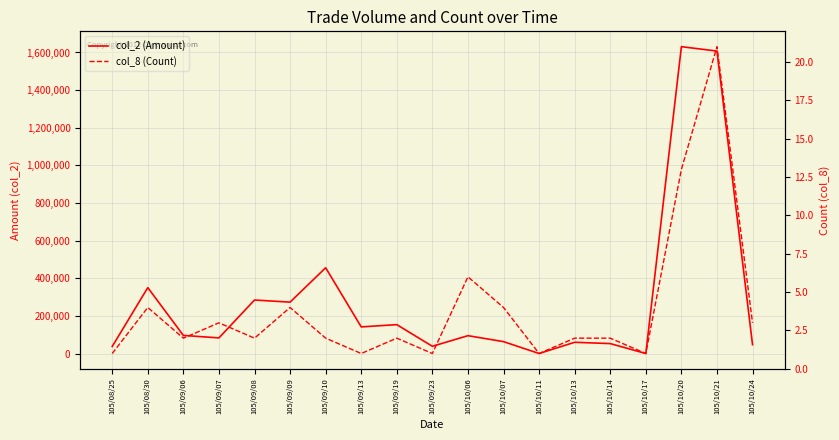

Between 105/10/07 and 105/10/17, which is larger?

105/10/07